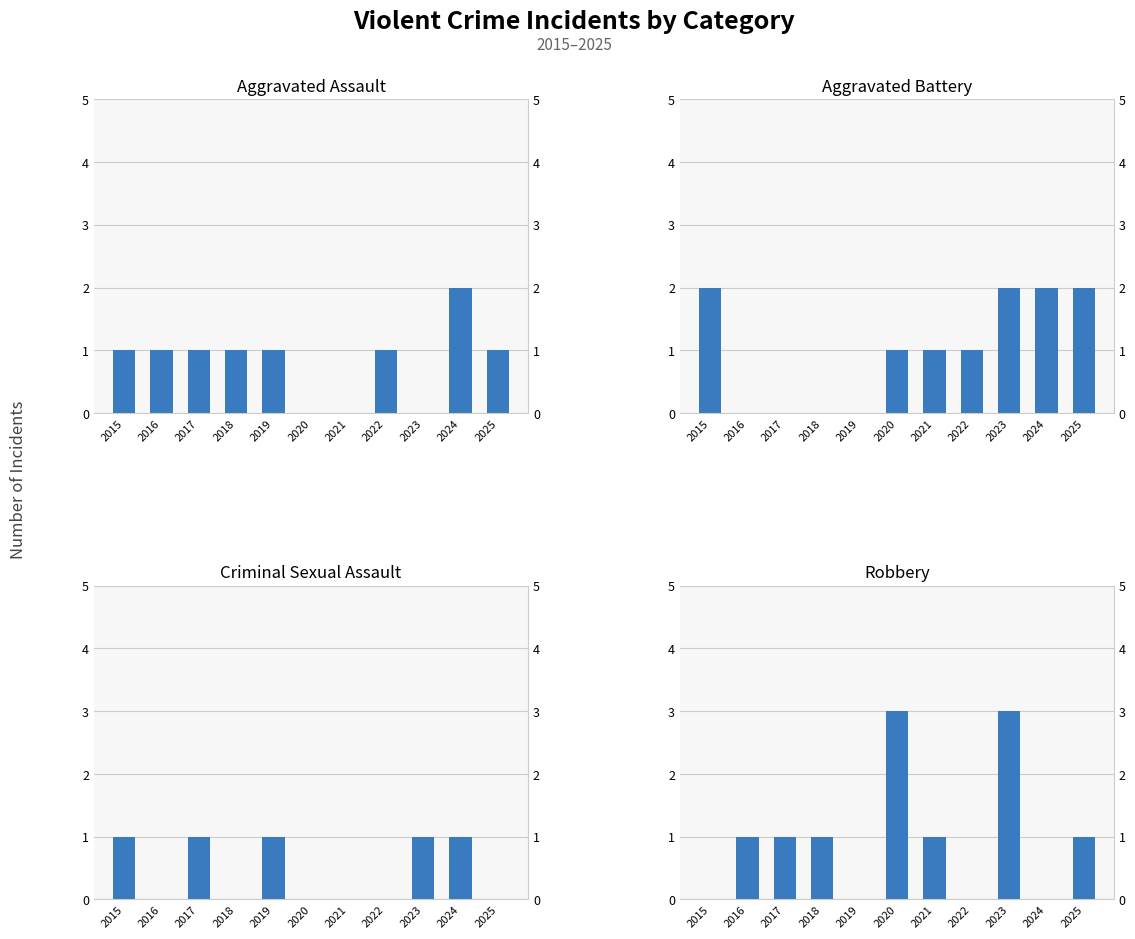

Which label corresponds to the smallest value in the chart?

2020